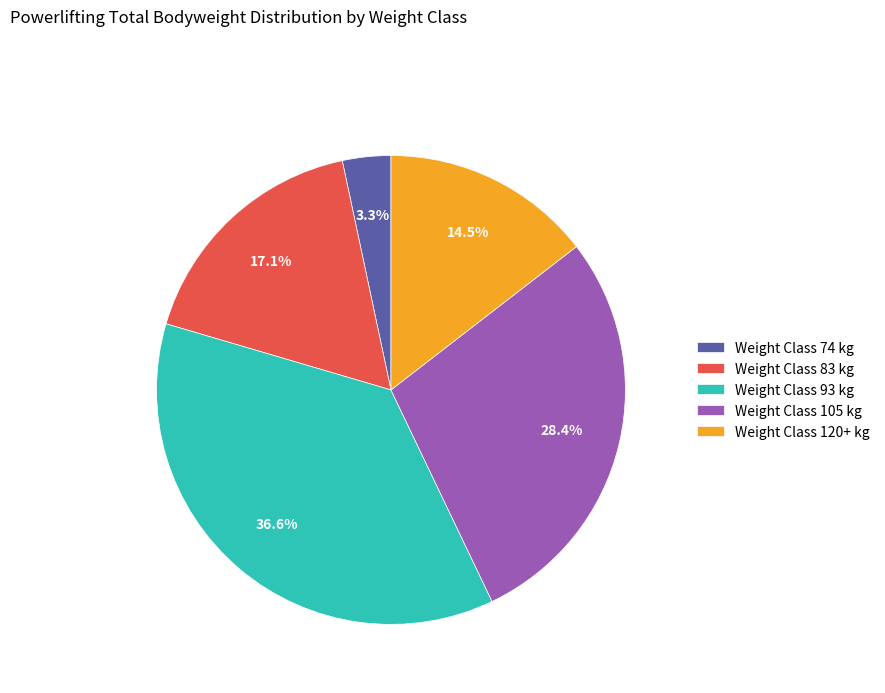

Does any single category account for the majority?

No